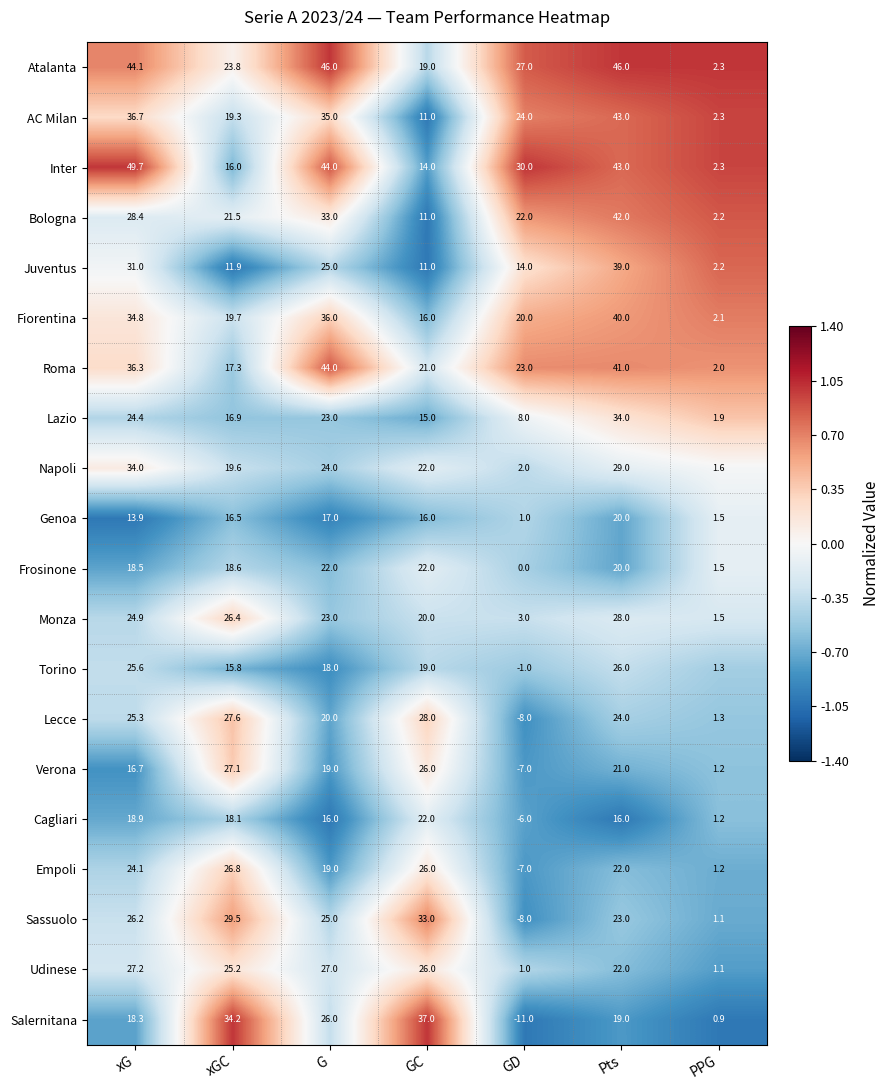

Which category has the highest value across all series?

xG